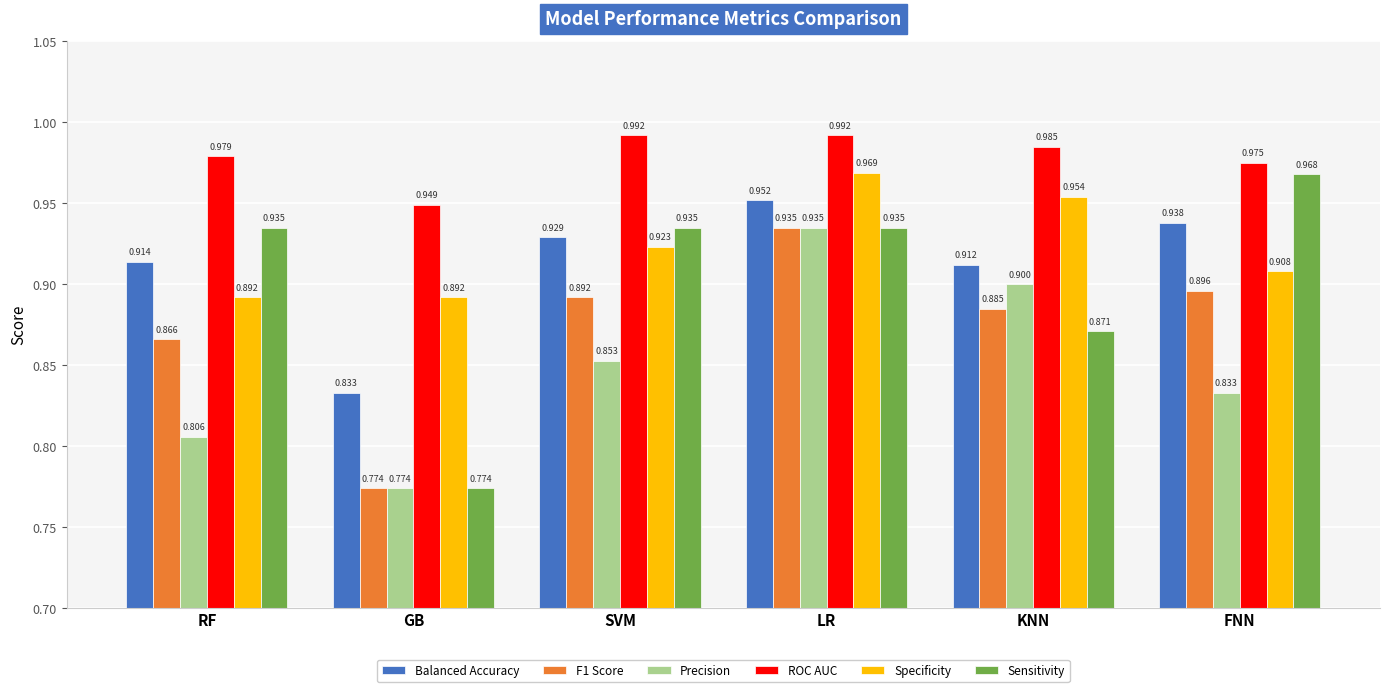

The F1 Score series shows 1.6 at RF. True or false?

False